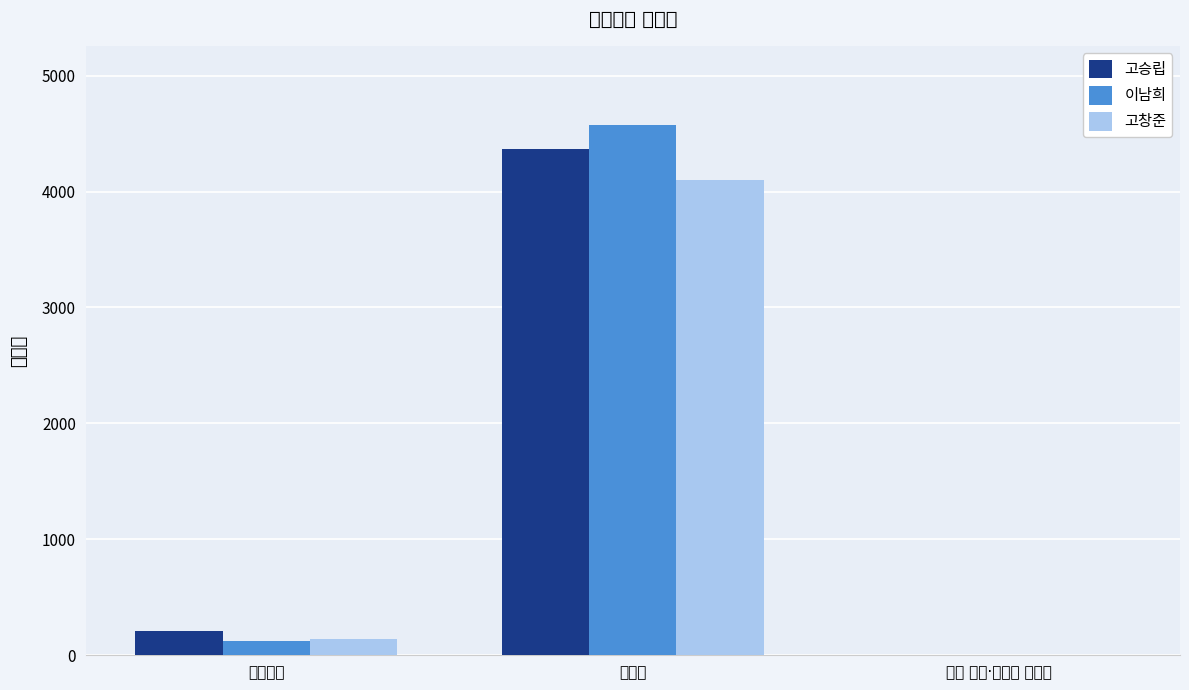

How many bars are there in total?

9